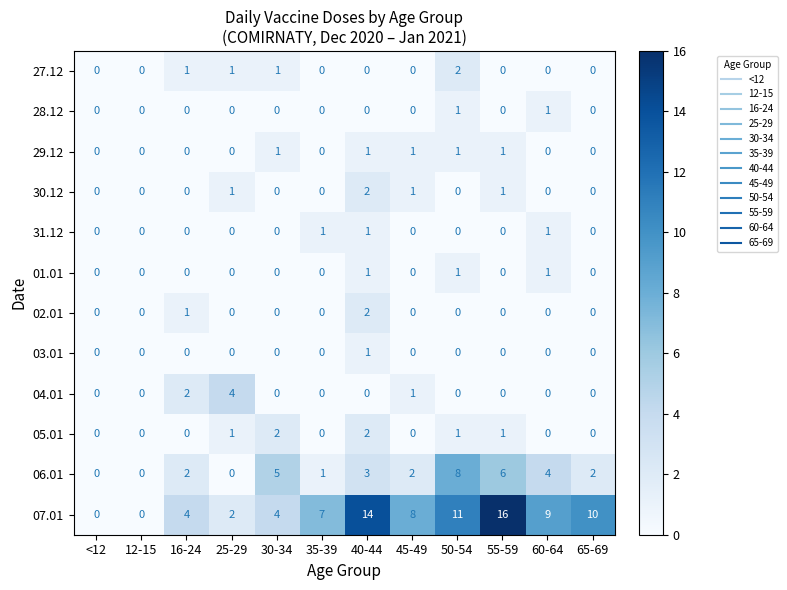

Count the 04.01 values in the range 0 to 1.

10